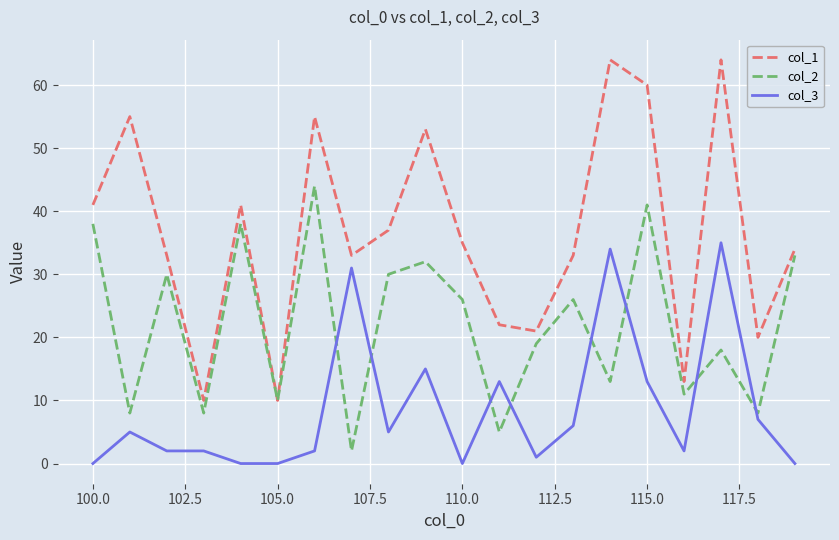

Reading left to right, extract all data points from this chart.

col_1: 41	55	33	10	41	10	55	33	37	53	35	22	21	33	64	60	13	64	20	34
col_2: 38	8	30	8	38	10	44	2	30	32	26	5	19	26	13	41	11	18	8	33
col_3: 0	5	2	2	0	0	2	31	5	15	0	13	1	6	34	13	2	35	7	0